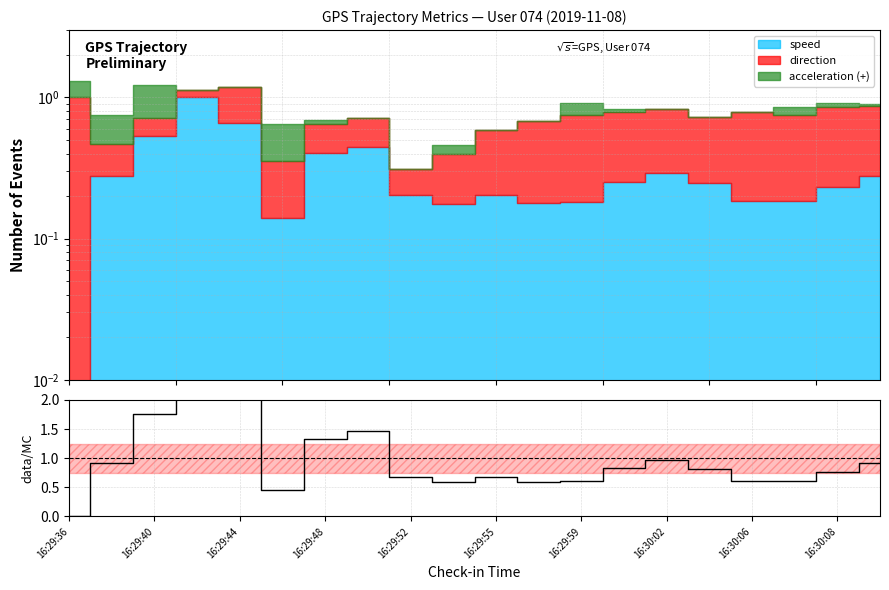

How many lines are shown in the chart?

1